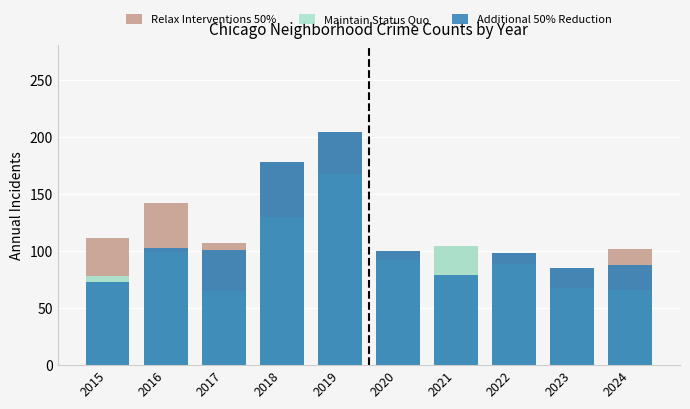

Rank the series at 2020 from lowest to highest value.

Maintain Status Quo, Relax Interventions 50%, Additional 50% Reduction